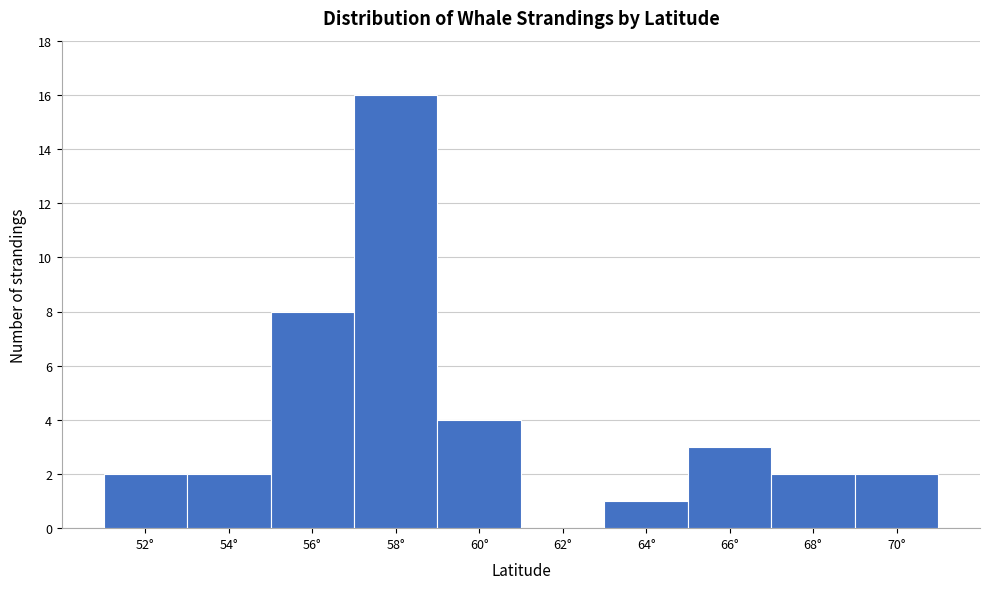

Reading left to right, extract all data points from this chart.

52°=2	54°=2	56°=8	58°=16	60°=4	62°=0	64°=1	66°=3	68°=2	70°=2